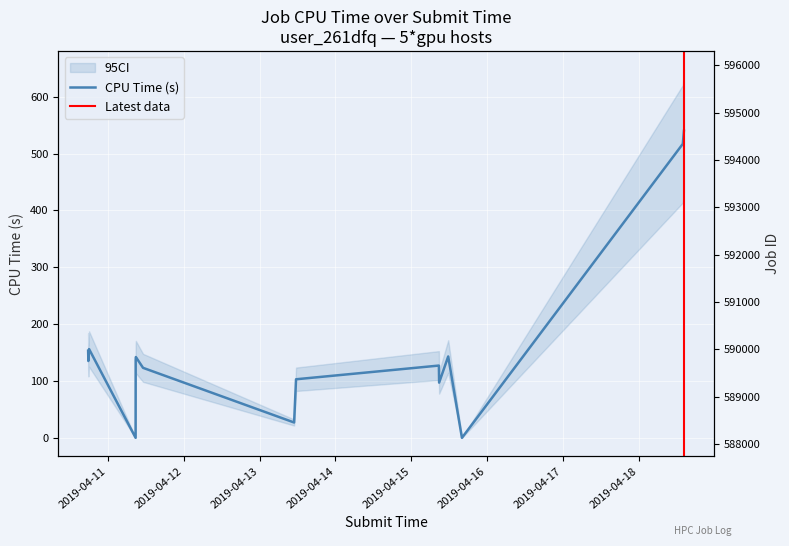

True or false: JobID has more than 0 interior local peaks.

False